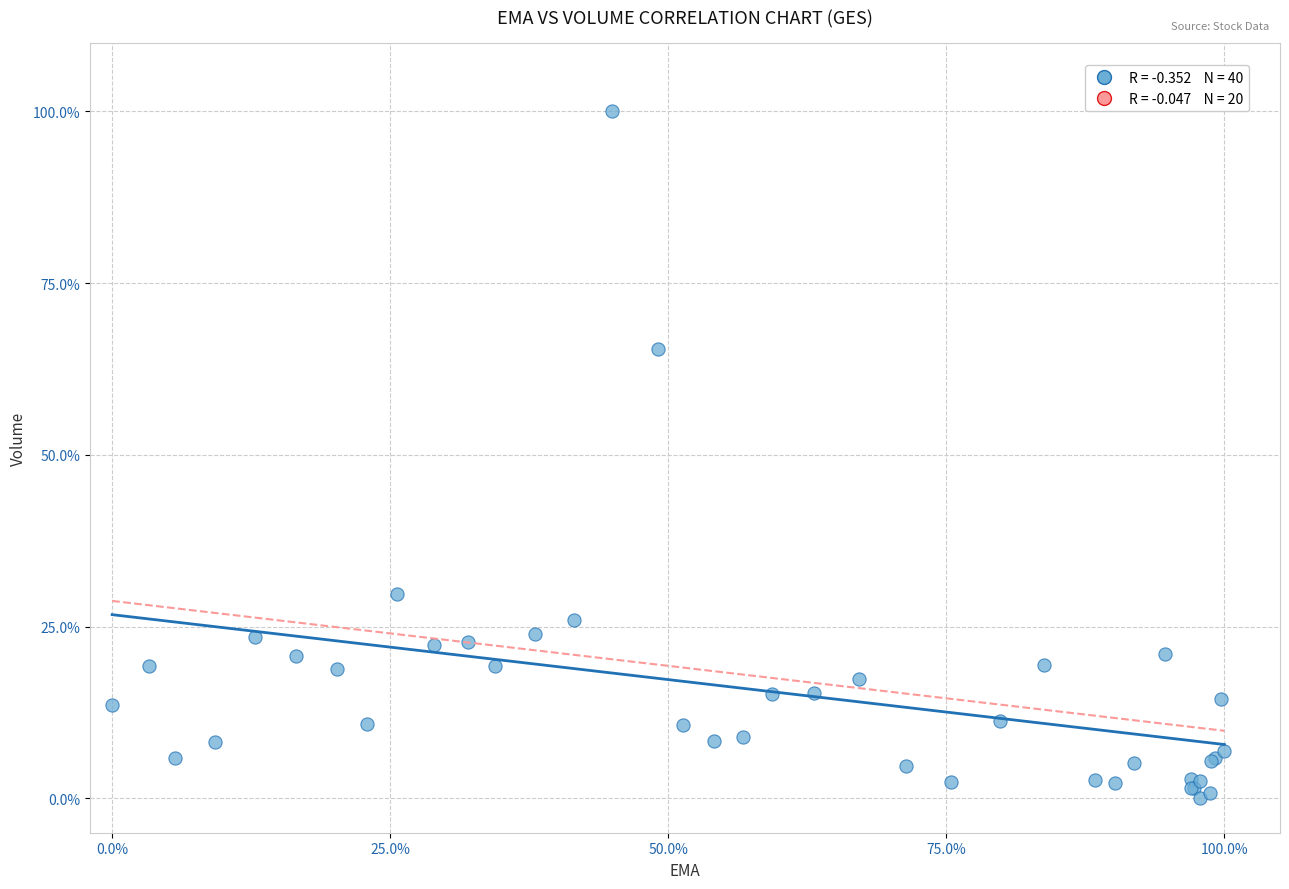

What Y value in the scatter plot is closest to 50?

65.5